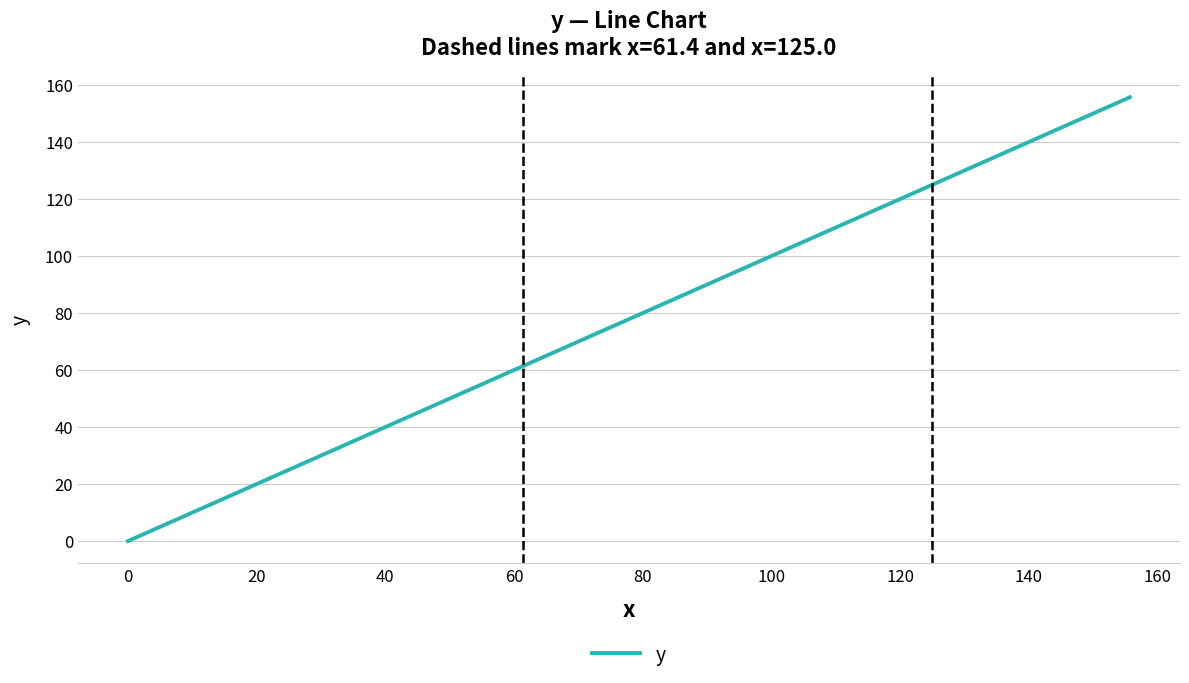

What is the greatest value displayed?

155.7